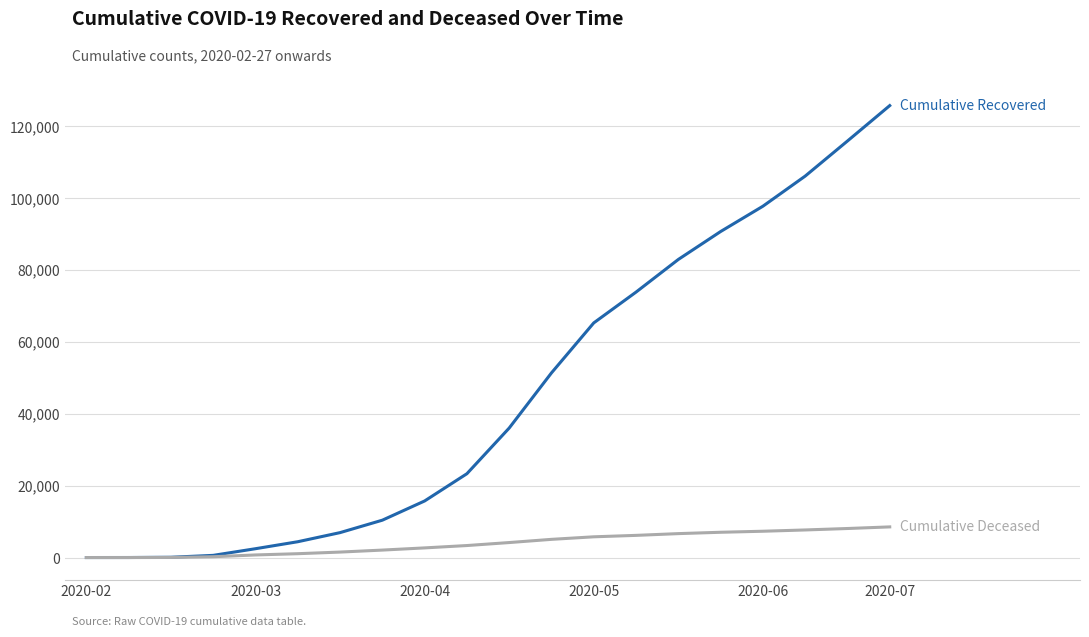

What is the maximum value shown in the chart?

125649